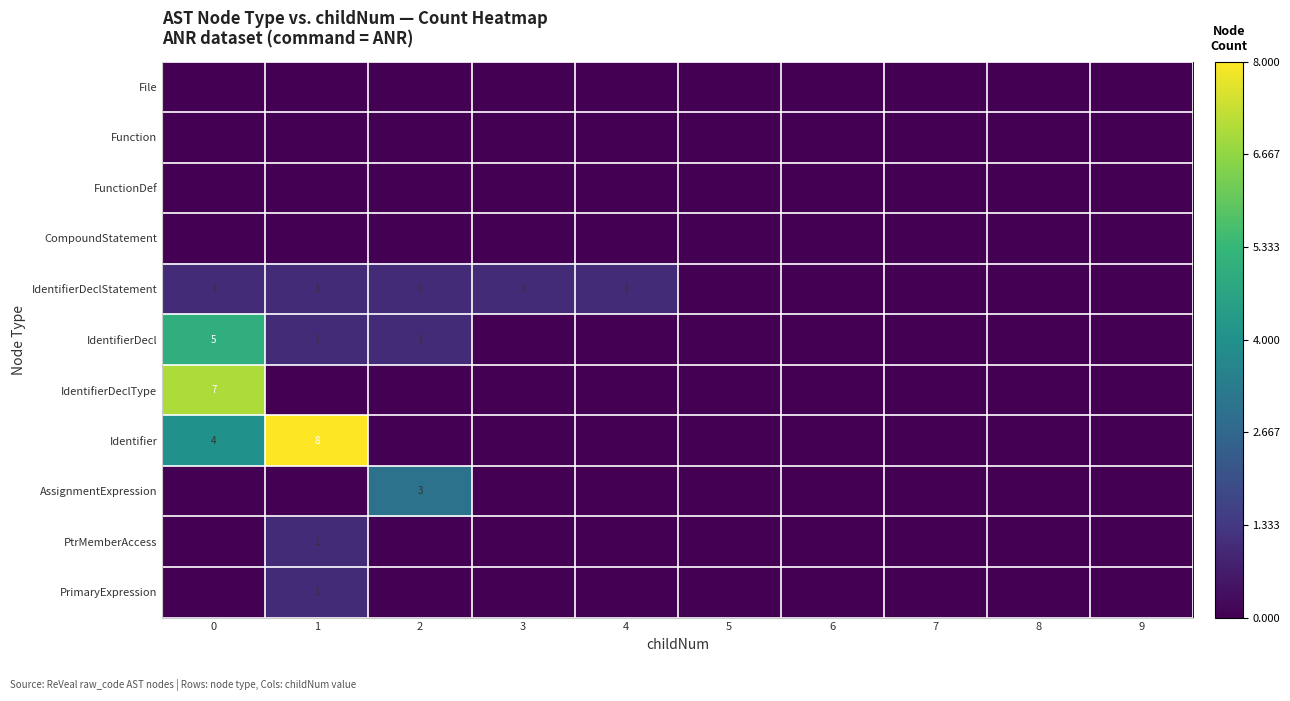

Count the number of categories in the chart.

10